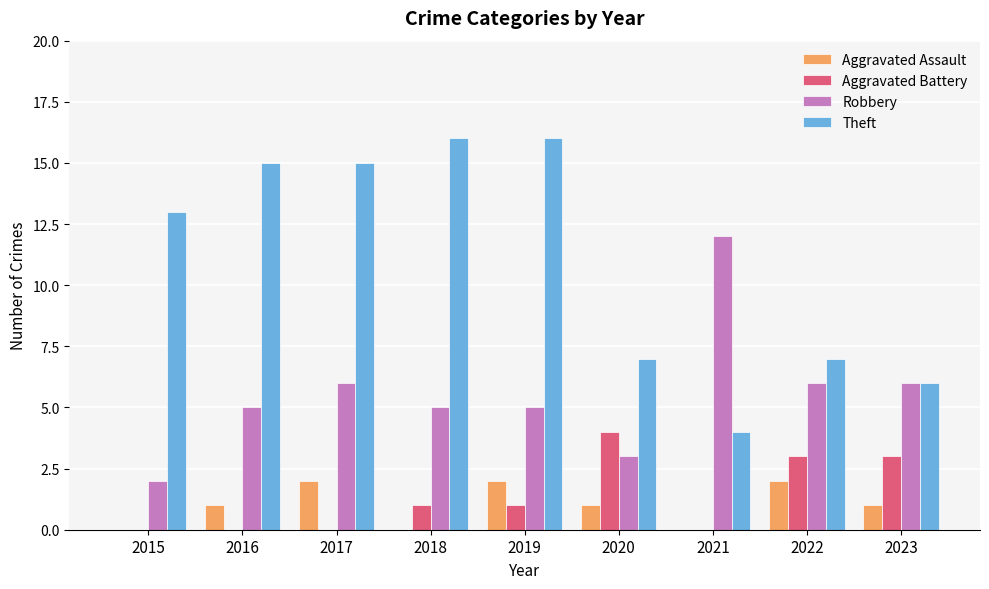

Reading left to right, list all the values displayed in this chart.

Aggravated Assault: 0	1	2	0	2	1	0	2	1
Aggravated Battery: 0	0	0	1	1	4	0	3	3
Robbery: 2	5	6	5	5	3	12	6	6
Theft: 13	15	15	16	16	7	4	7	6